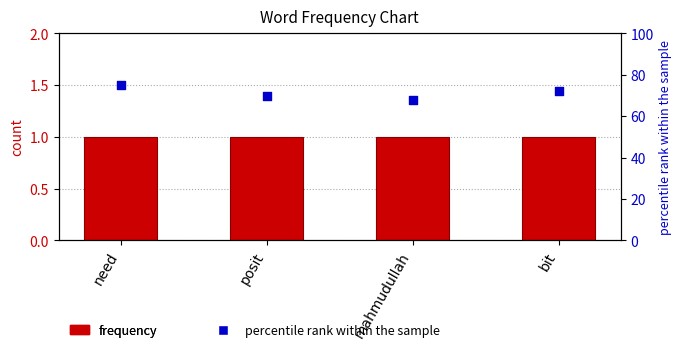

What is the total value across all series at posit?

71